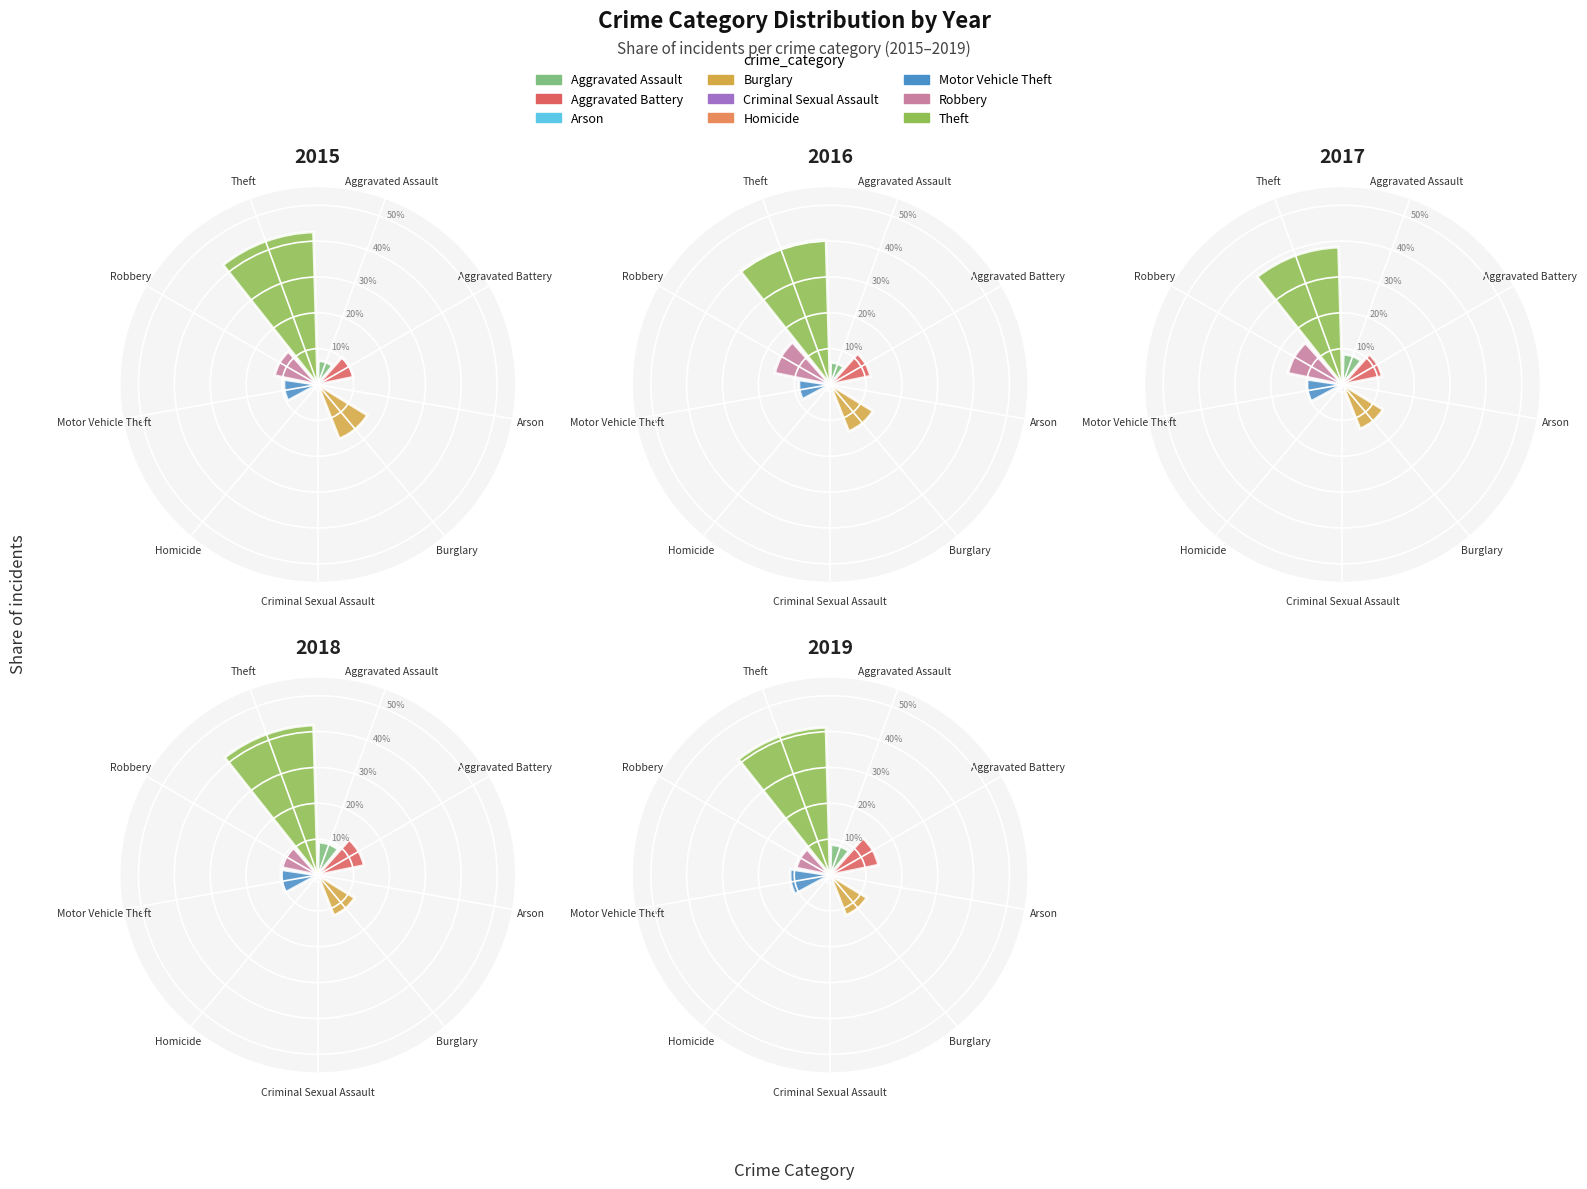

To the nearest percent, what is the difference between the largest and smallest slice percentages?

41%